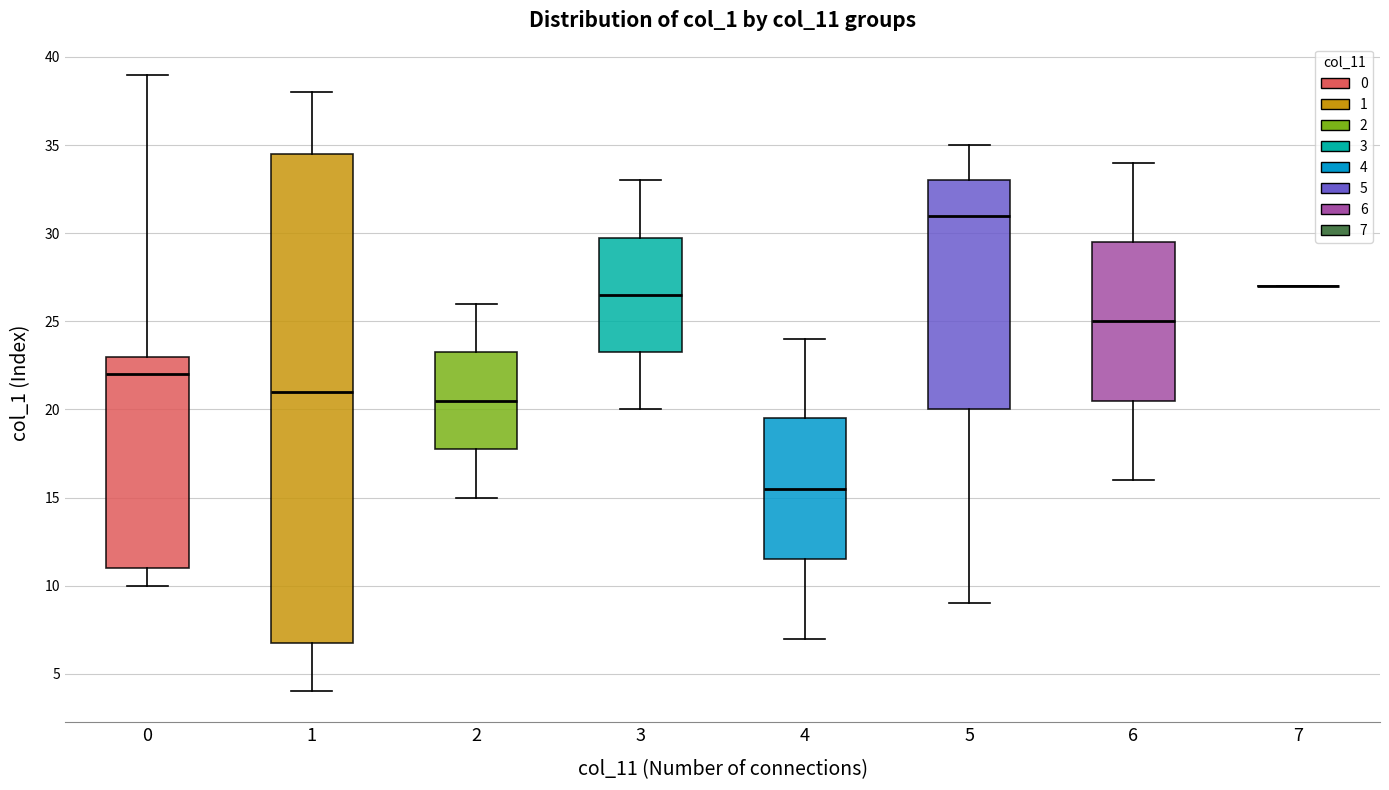

Reading left to right, transcribe this box plot: for each box, give where its median line is, the range the box spans, and where its two whiskers end, as read against the y-axis. The values are not printed on the chart, so give them approximately, as read against the axis.

0: median 22.0, box 11.0 to 23.0, whiskers 10.0 to 39.0
1: median 21.0, box 7.0 to 34.5, whiskers 4.0 to 38.0
2: median 20.5, box 18.0 to 23.5, whiskers 15.0 to 26.0
3: median 26.5, box 23.5 to 30.0, whiskers 20.0 to 33.0
4: median 15.5, box 11.5 to 19.5, whiskers 7.0 to 24.0
5: median 31.0, box 20.0 to 33.0, whiskers 9.0 to 35.0
6: median 25.0, box 20.5 to 29.5, whiskers 16.0 to 34.0
7: box collapsed to a line at 27.0, whiskers 27.0 to 27.0